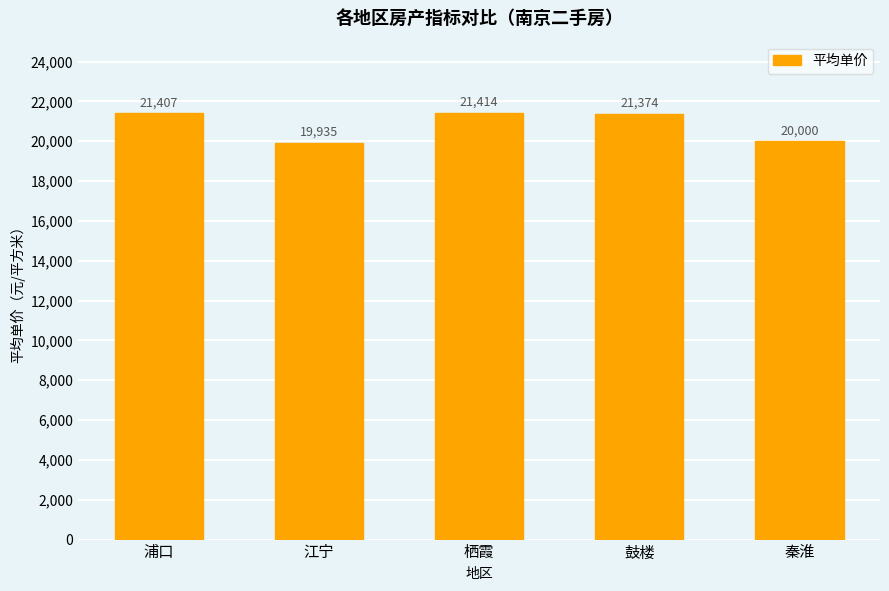

True or false: the data shows 31302.2 at 江宁.

False